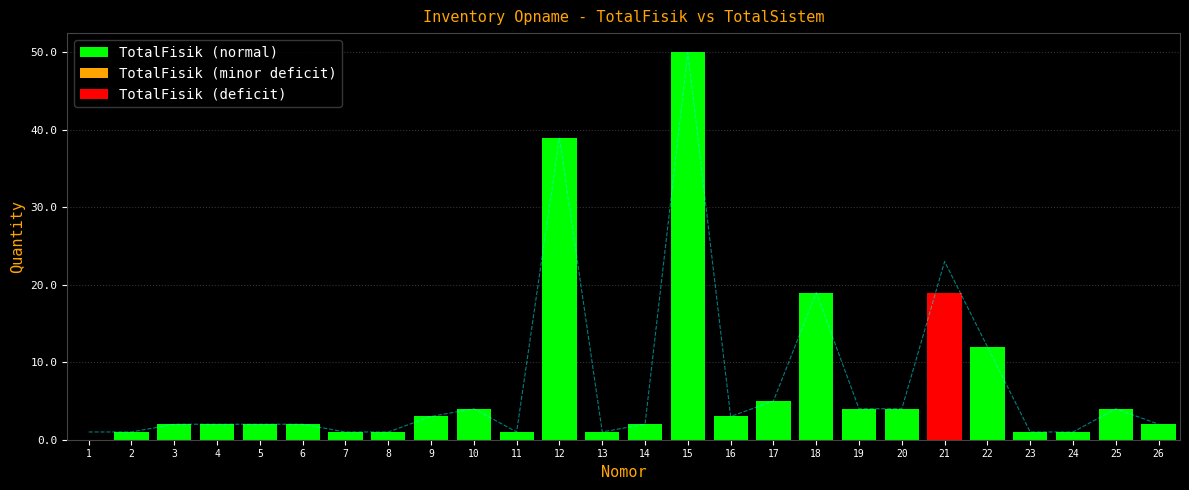

What is the maximum value for TotalSistem?

50